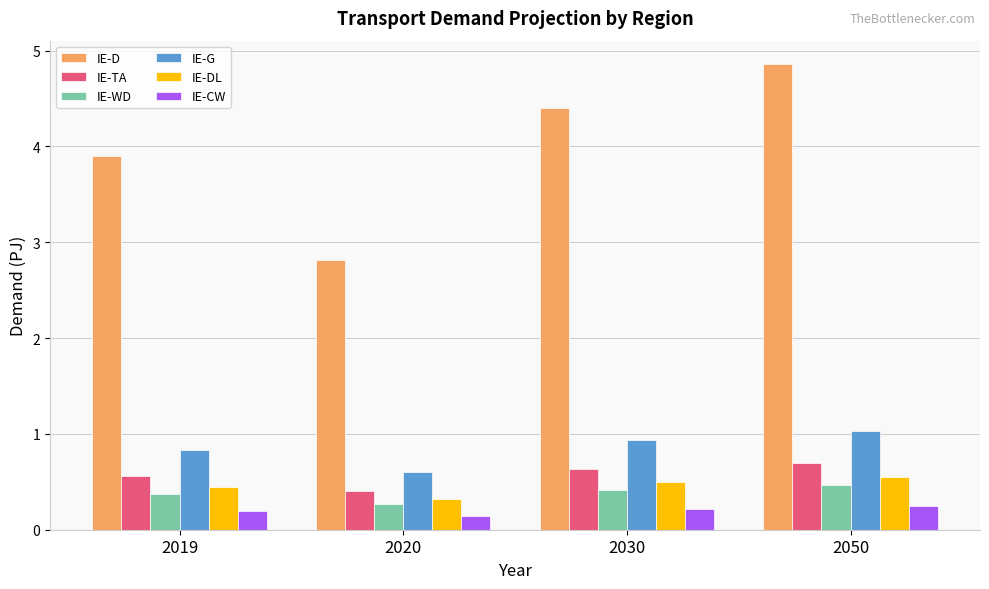

What is the minimum value shown in the chart?

0.1